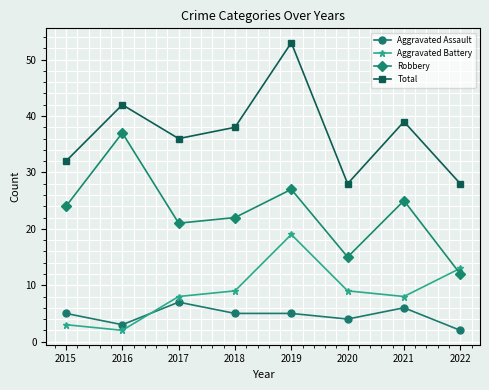

Between 2020 and 2022, which series saw the biggest shift?

Aggravated Battery